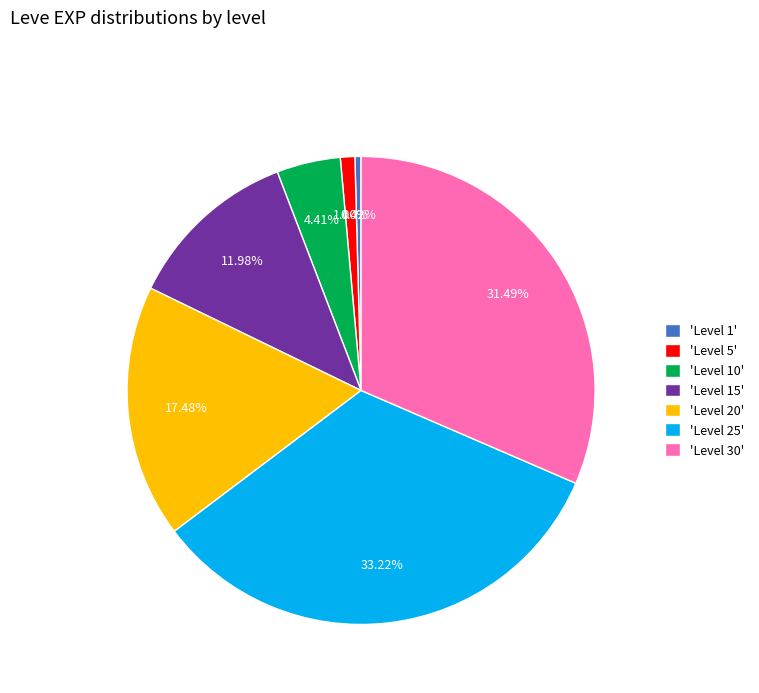

Count the number of slices in the pie.

7